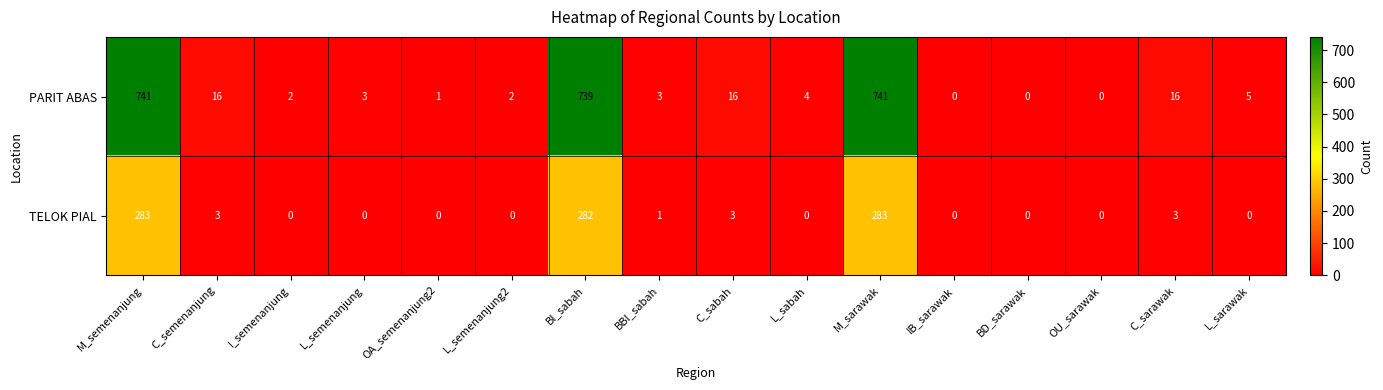

Where does the PARIT ABAS series first go above 4?

M_semenanjung